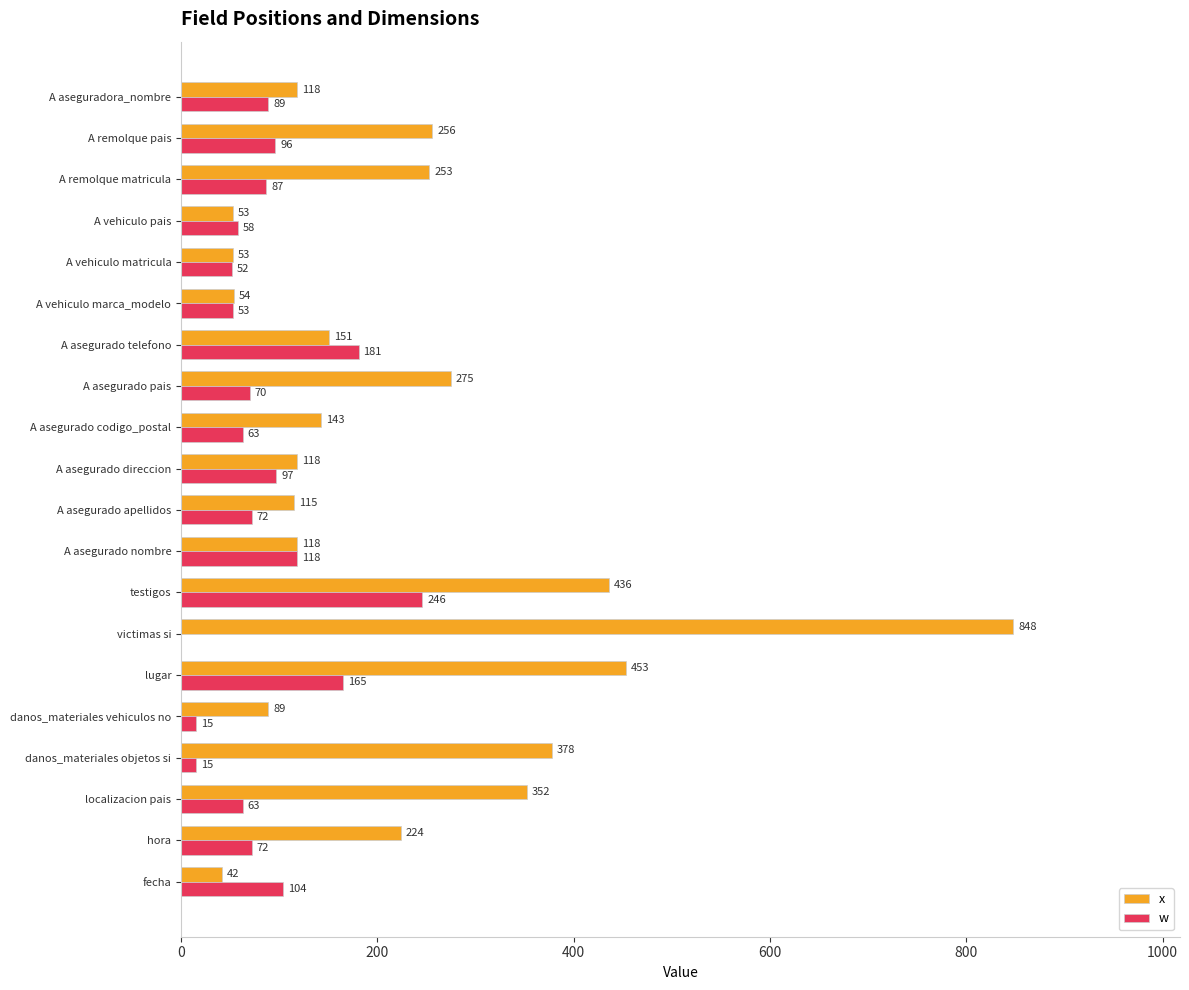

What are all the series names shown in the legend?

x, w